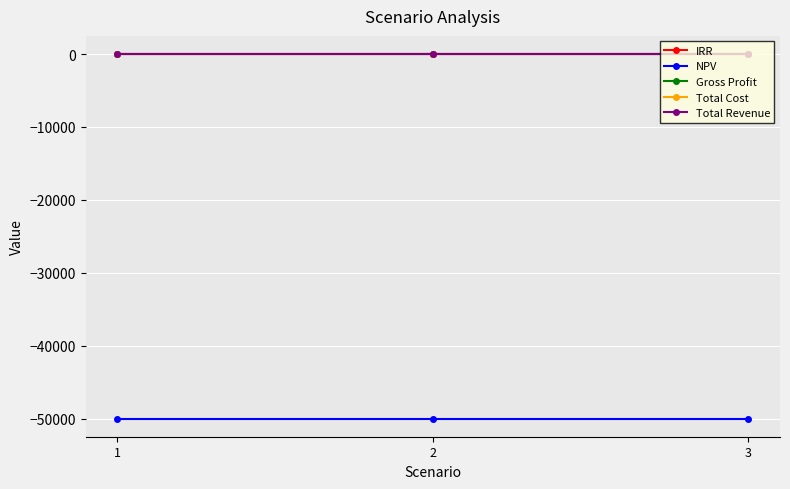

Is this an area chart (filled region under the line)?

No